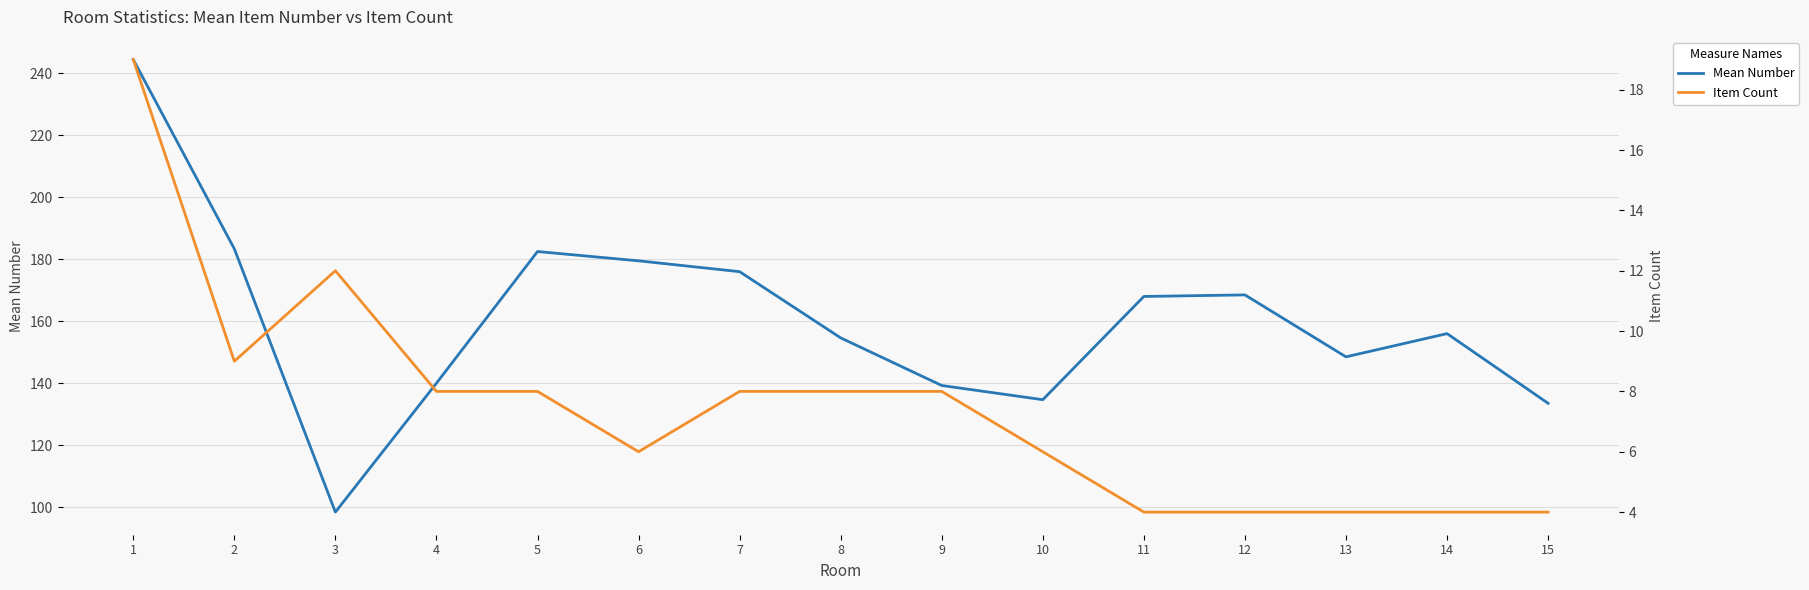

Does the chart display data point markers on the line(s)?

No